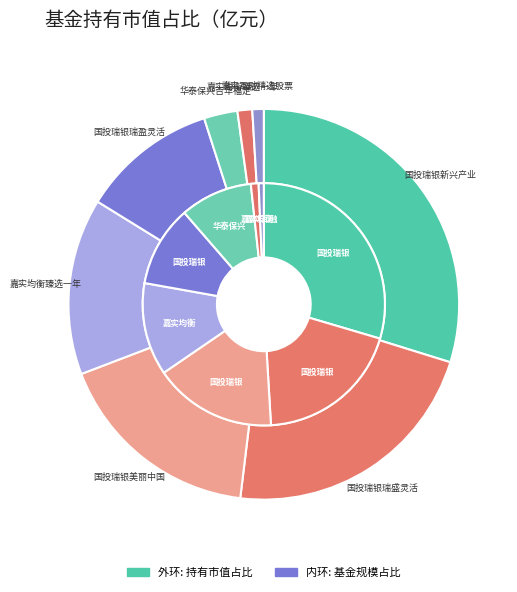

Combined, what portion of the pie is 华泰保兴吉年福定期开放灵活配置混合 and 嘉实互融精选股票?

3.7%